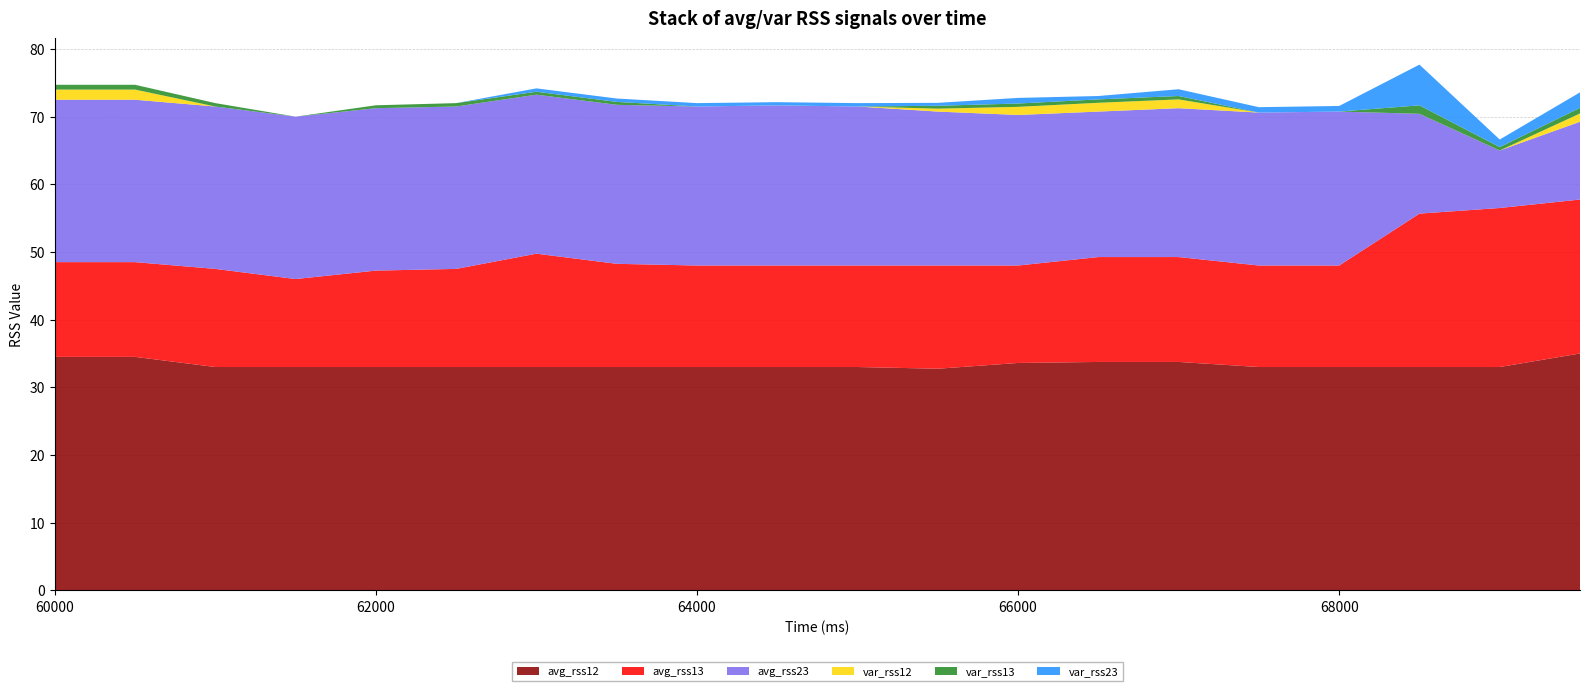

Reading left to right, extract all data points from this chart.

avg_rss12: 60000=34.5	60500=34.5	61000=33.0	61500=33.0	62000=33.0	62500=33.0	63000=33.0	63500=33.0	64000=33.0	64500=33.0	65000=33.0	65500=32.8	66000=33.6	66500=33.8	67000=33.8	67500=33.0	68000=33.0	68500=33.0	69000=33.0	69500=35.0
avg_rss13: 60000=14.0	60500=14.0	61000=14.5	61500=13.0	62000=14.2	62500=14.5	63000=16.8	63500=15.2	64000=15.0	64500=15.0	65000=15.0	65500=15.2	66000=14.4	66500=15.5	67000=15.5	67500=15.0	68000=15.0	68500=22.7	69000=23.5	69500=22.8
avg_rss23: 60000=24.0	60500=24.0	61000=24.0	61500=24.0	62000=24.0	62500=24.0	63000=23.5	63500=23.5	64000=23.5	64500=23.7	65000=23.5	65500=22.8	66000=22.2	66500=21.5	67000=22.0	67500=22.6	68000=22.8	68500=14.8	69000=8.5	69500=11.5
var_rss12: 60000=1.5	60500=1.5	61000=0.0	61500=0.0	62000=0.0	62500=0.0	63000=0.0	63500=0.0	64000=0.0	64500=0.0	65000=0.0	65500=0.4	66000=1.2	66500=1.3	67000=1.3	67500=0.0	68000=0.0	68500=0.0	69000=0.0	69500=1.2
var_rss13: 60000=0.7	60500=0.7	61000=0.5	61500=0.0	62000=0.4	62500=0.5	63000=0.4	63500=0.4	64000=0.0	64500=0.0	65000=0.0	65500=0.4	66000=0.5	66500=0.5	67000=0.5	67500=0.0	68000=0.0	68500=1.2	69000=0.5	69500=0.8
var_rss23: 60000=0.0	60500=0.0	61000=0.0	61500=0.0	62000=0.0	62500=0.0	63000=0.5	63500=0.5	64000=0.5	64500=0.5	65000=0.5	65500=0.4	66000=0.8	66500=0.5	67000=1.0	67500=0.8	68000=0.8	68500=6.0	69000=1.1	69500=2.3